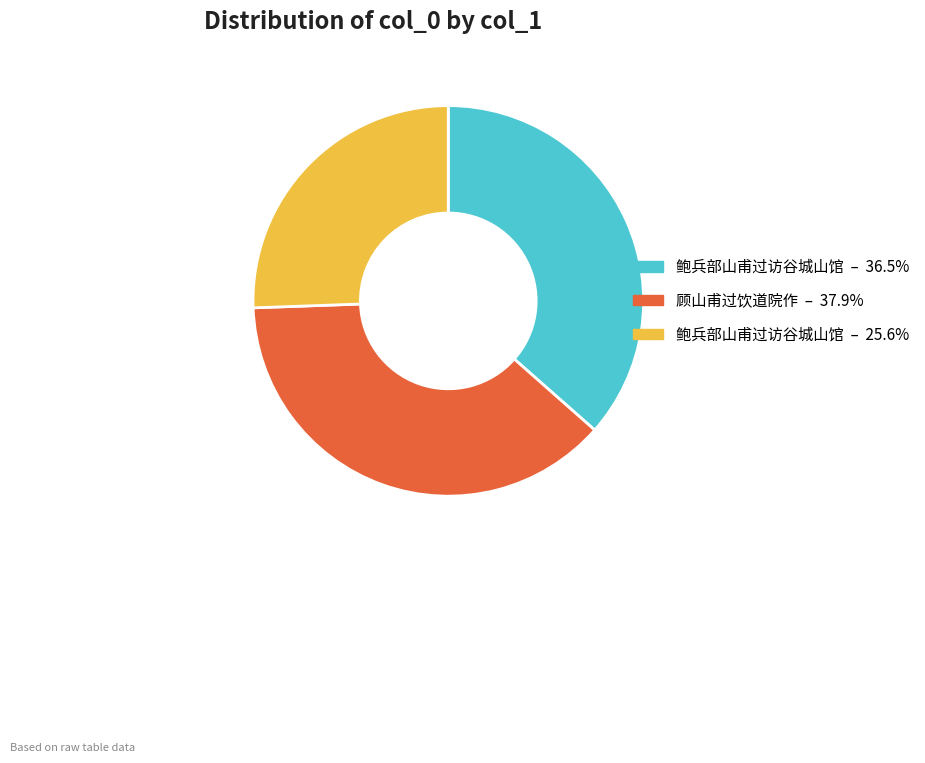

Does any single category account for the majority?

No